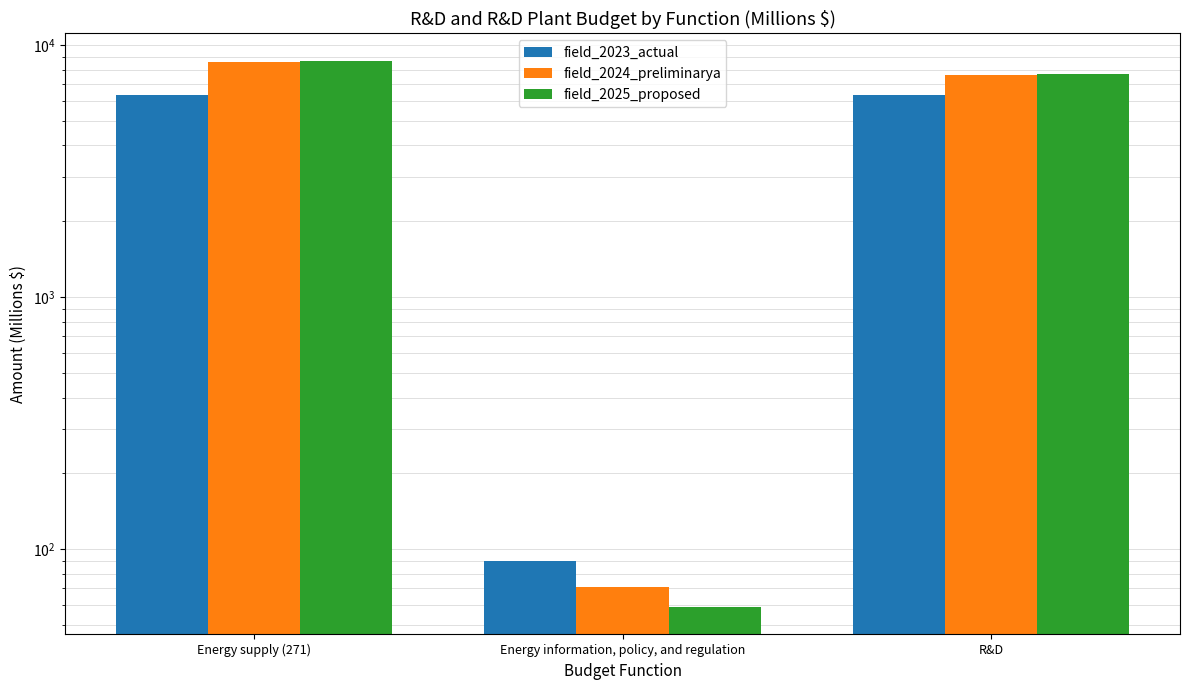

What are all the series names shown in the legend?

field_2023_actual, field_2024_preliminarya, field_2025_proposed